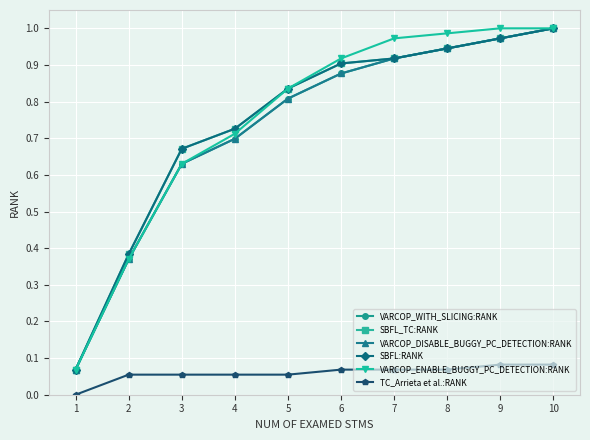

Is this an area chart (filled region under the line)?

No